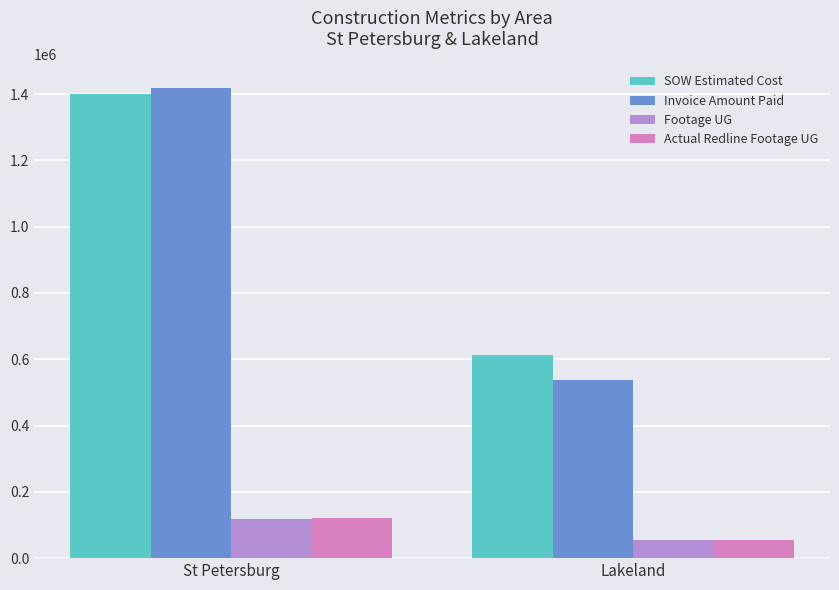

True or false: Actual Redline Footage UG has a value of 168351.5 at St Petersburg.

False